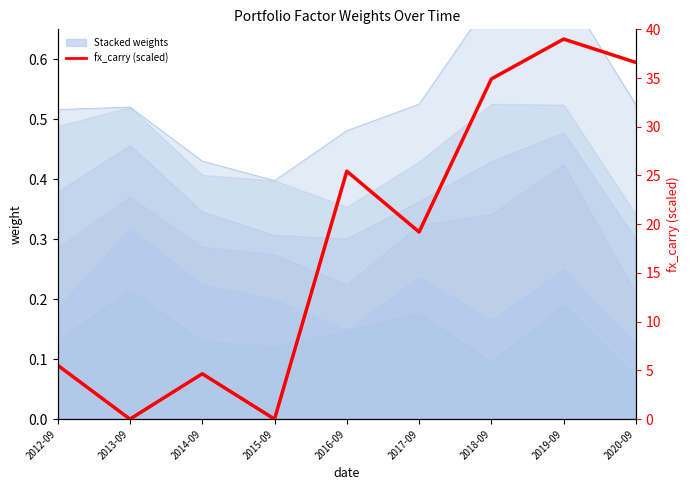

True or false: there are more than 2 points higher than both neighbors.

True